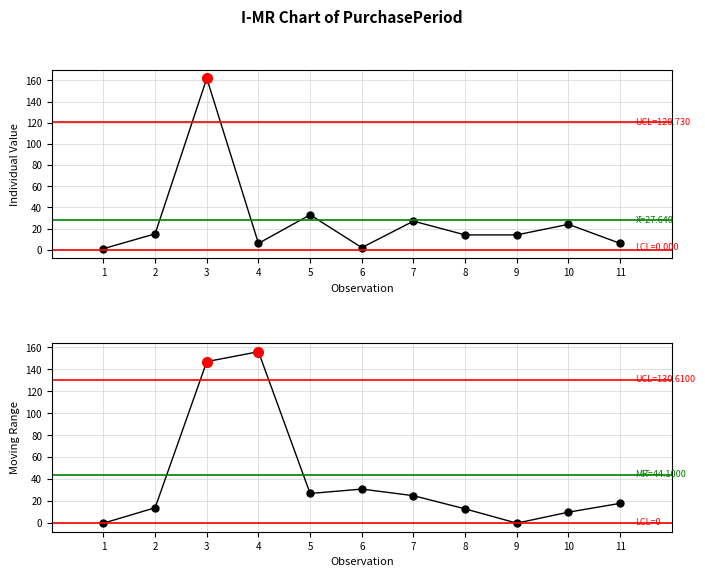

True or false: there are more than 1 points higher than both neighbors.

True